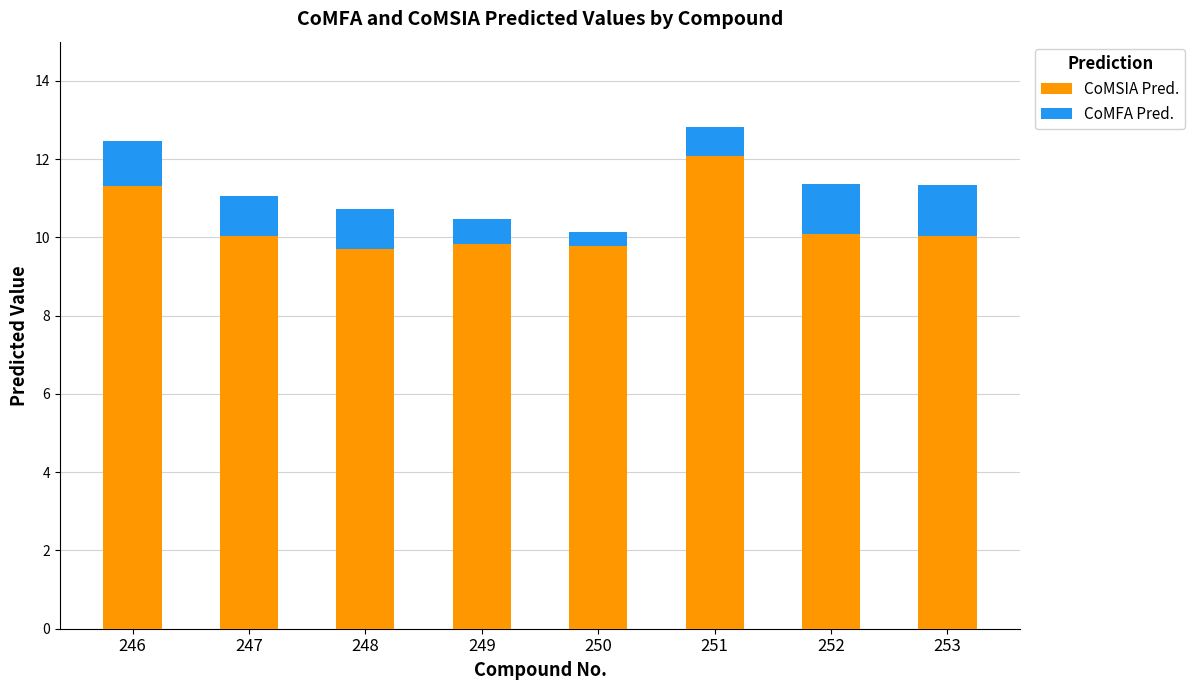

What is the total value across all series at 248?

10.7